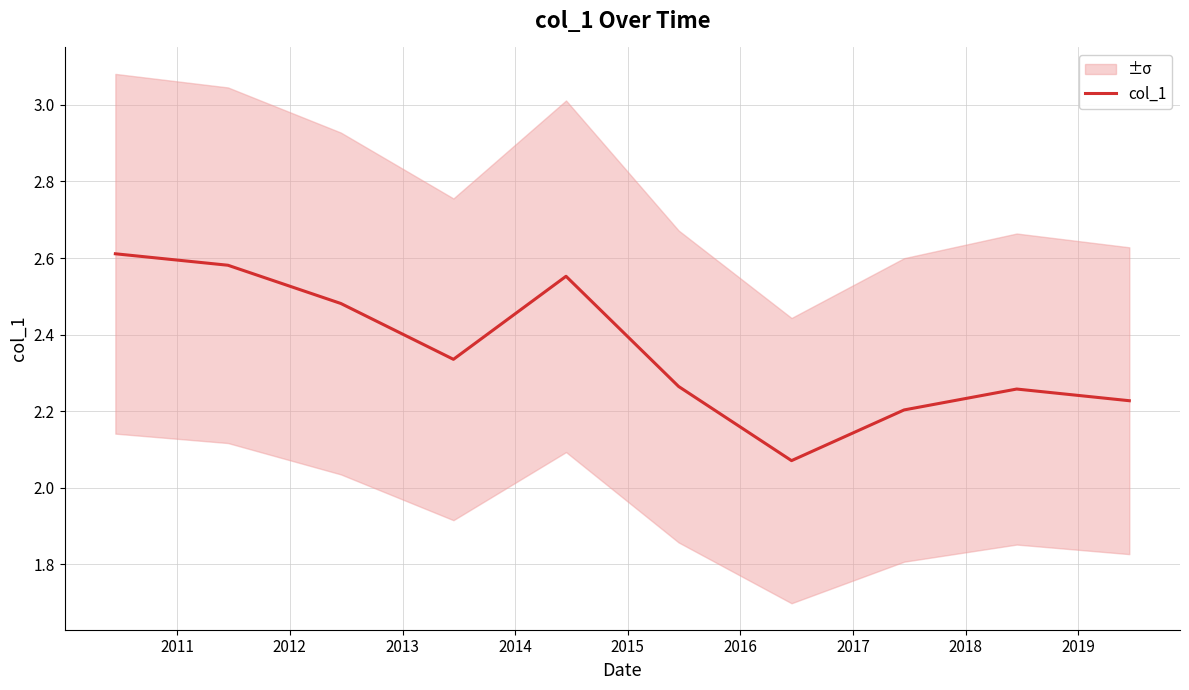

At which label is the value closest to 2?

2016